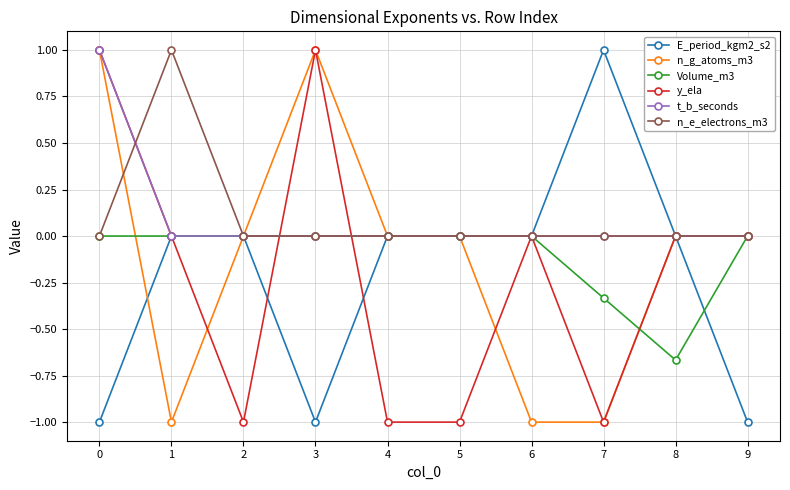

Which series changed the most between 4 and 8?

y_ela